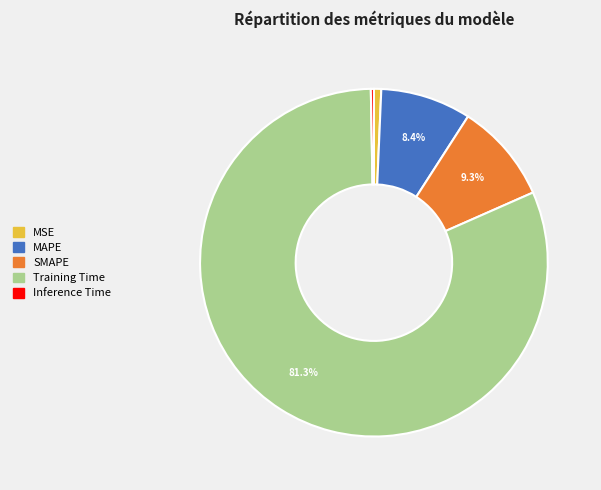

Which has a higher value, Inference Time or Training Time?

Training Time